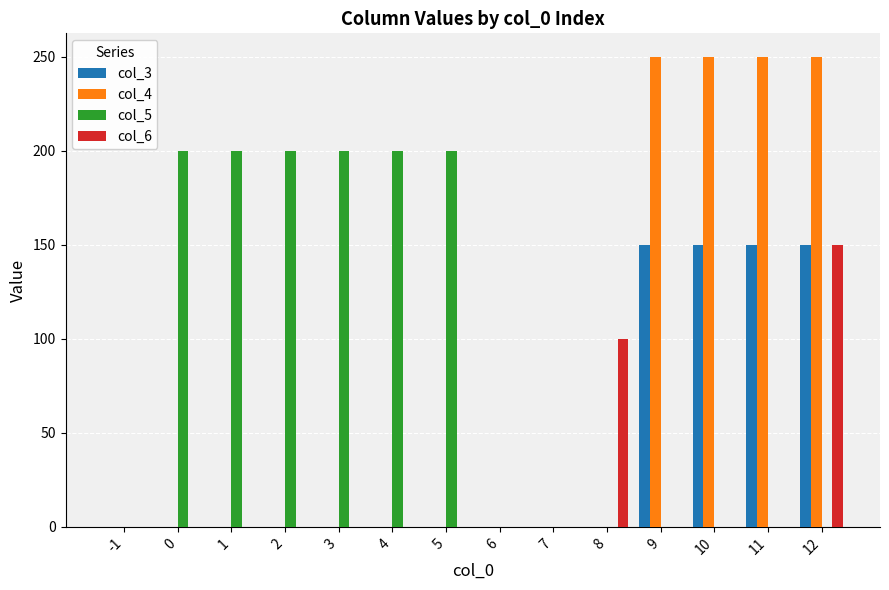

Does the chart contain stacked bars?

No